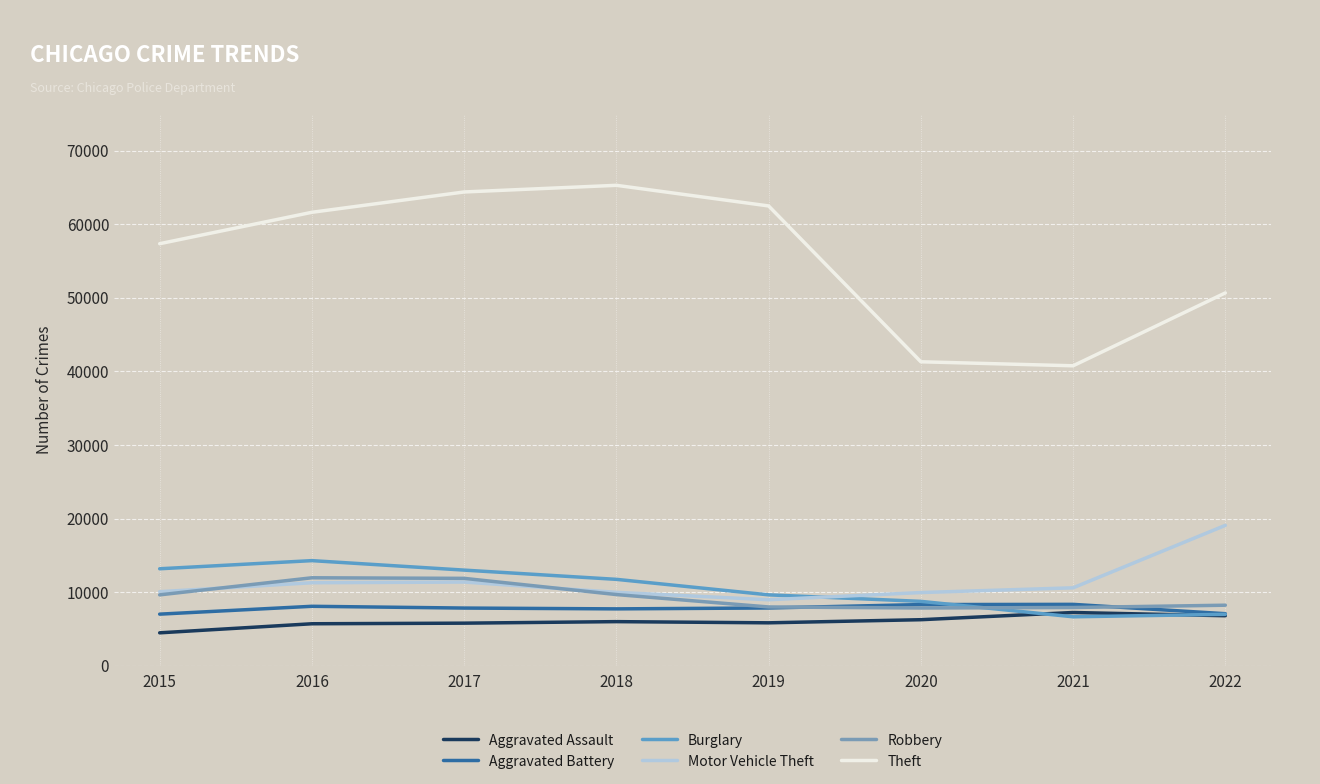

What is the average value of the Aggravated Assault series?

6017